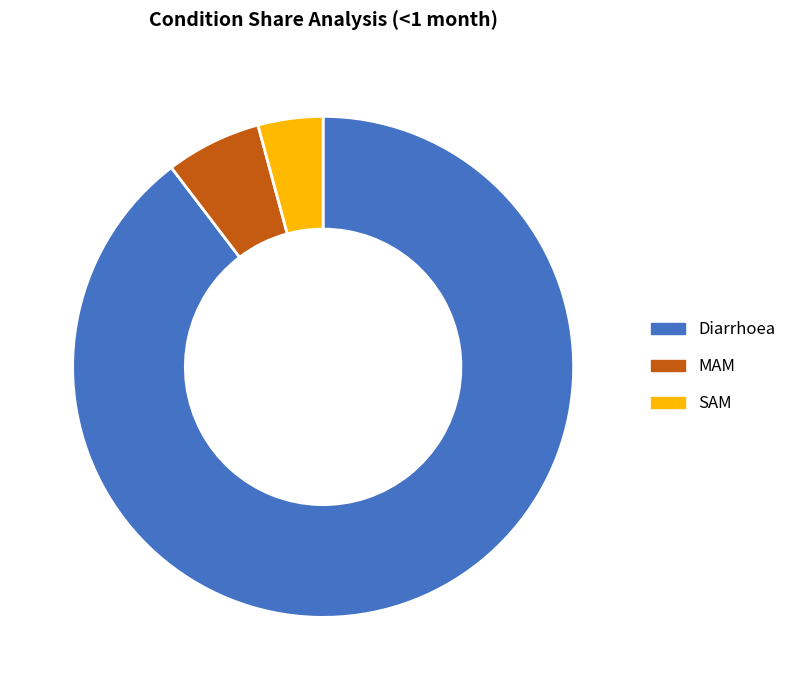

Is the sum of Diarrhoea and MAM greater than half?

Yes